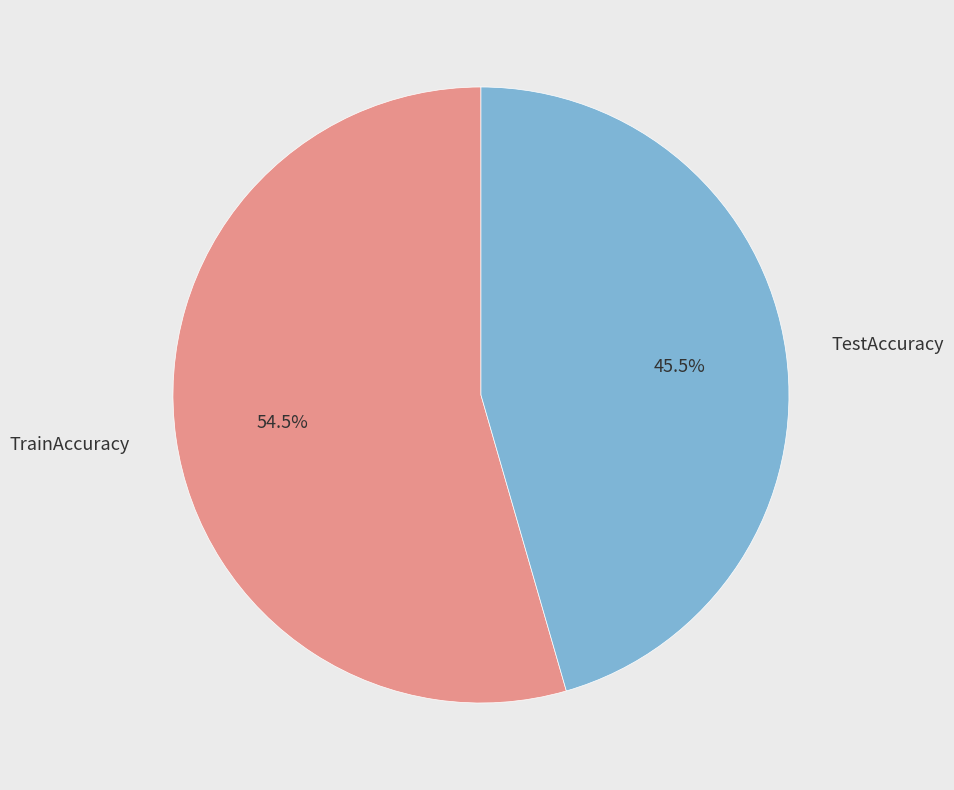

What is the smallest slice in the pie chart?

TestAccuracy